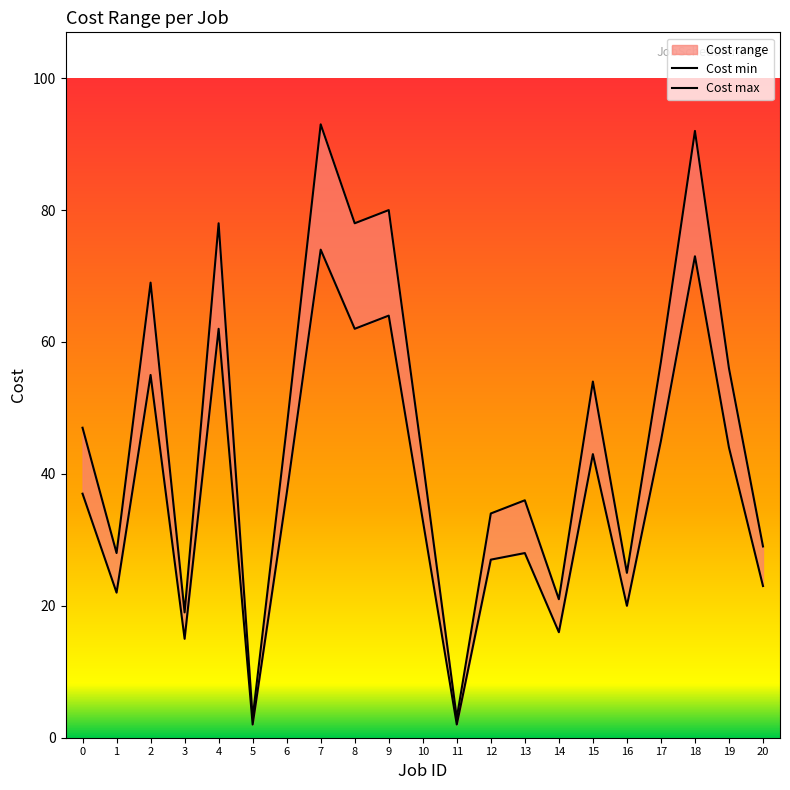

How many interior local valleys does the Cost min series have?

7